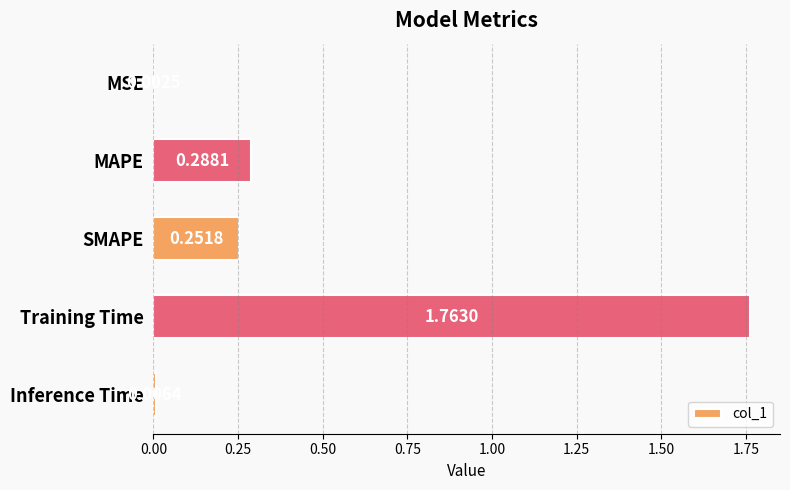

What is the sum of the values at MAPE and SMAPE?

0.5